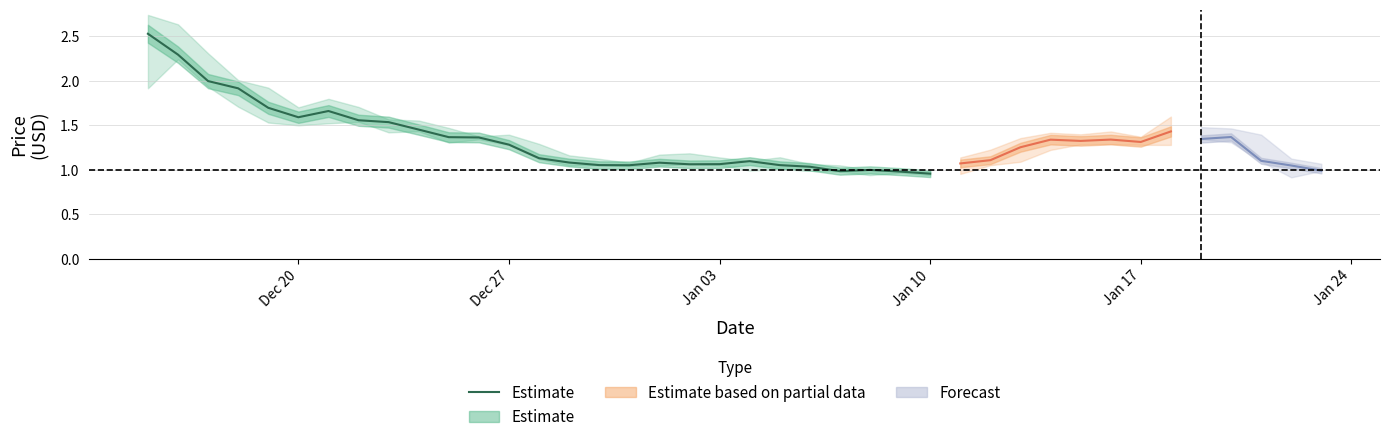

How many lines are shown in the chart?

1